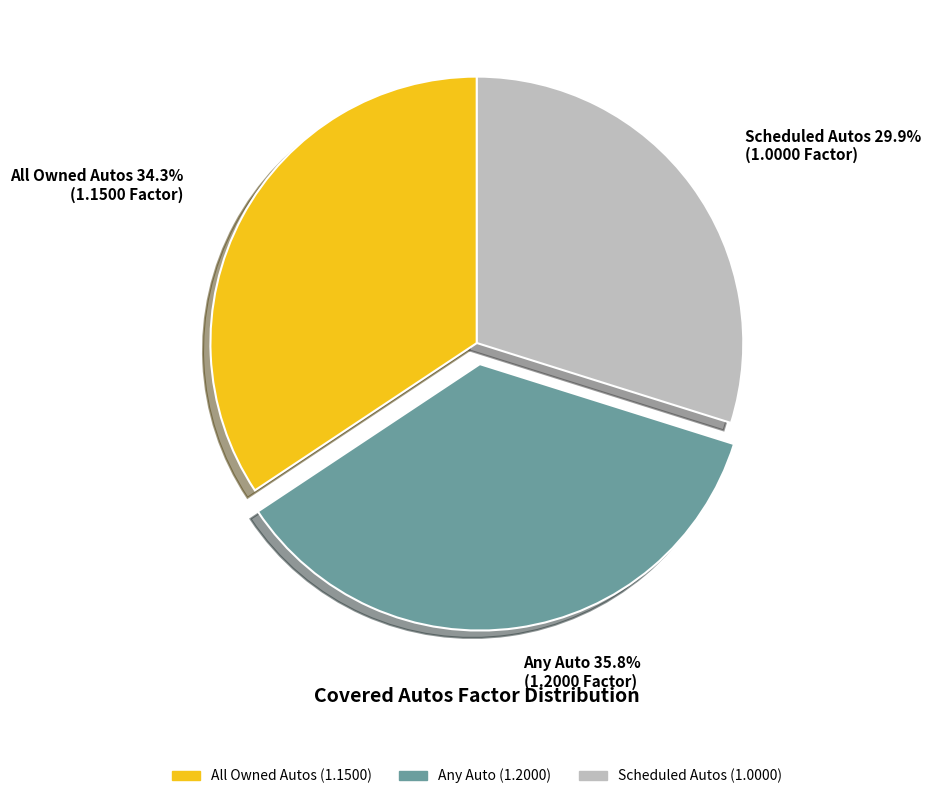

What percentage is NOT represented by Scheduled Autos?

70.1%